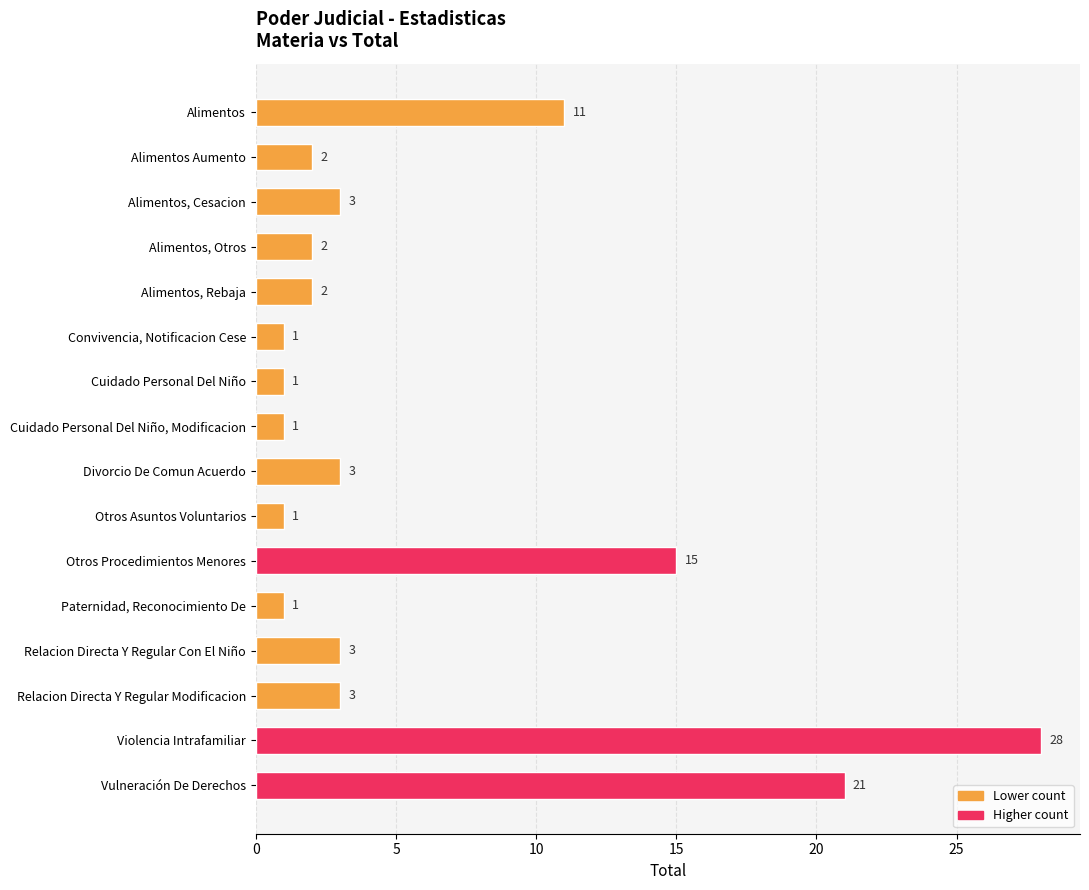

True or false: the data shows 1 at Paternidad, Reconocimiento De.

True